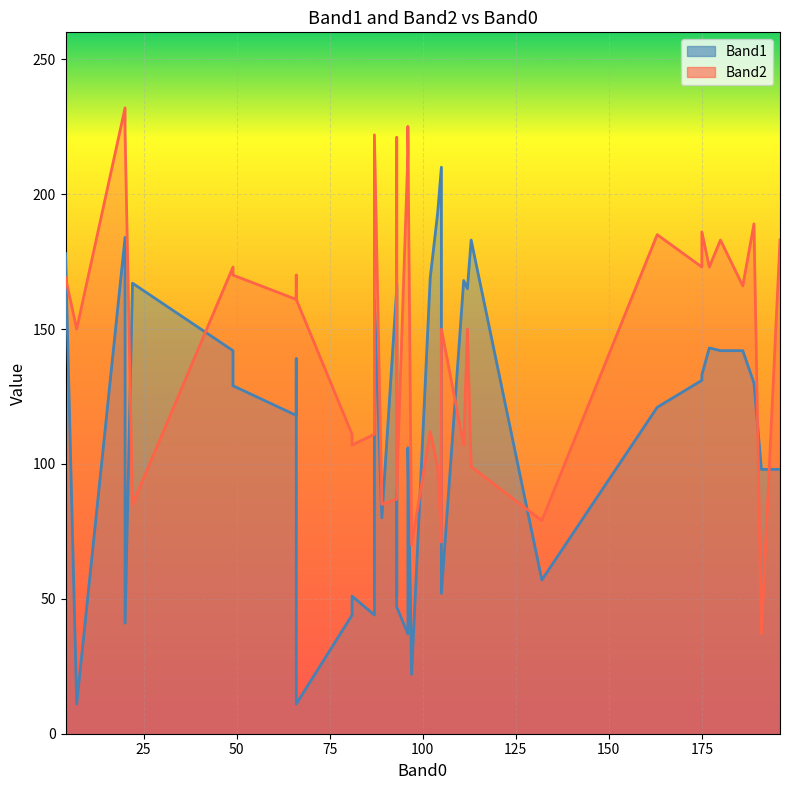

Between 13 and 27, which series saw the biggest shift?

Band2